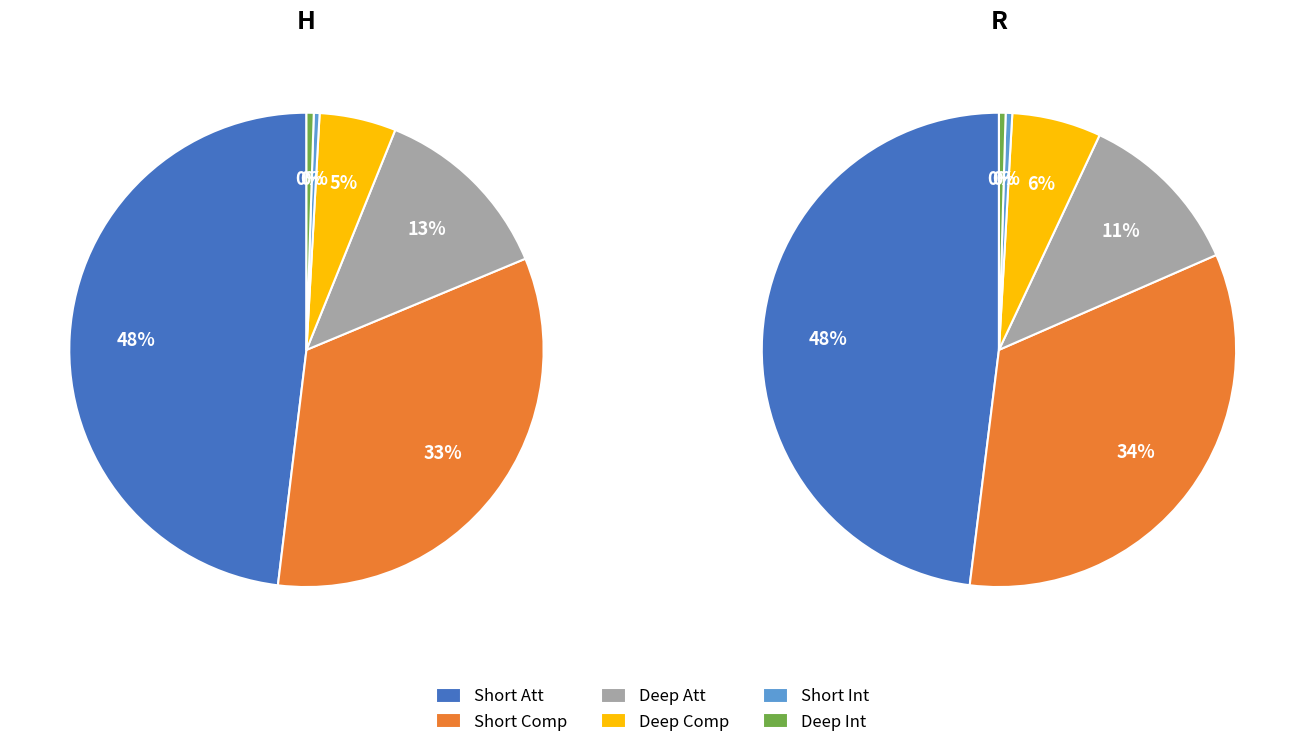

Do R and H together represent more than half of the pie?

Yes